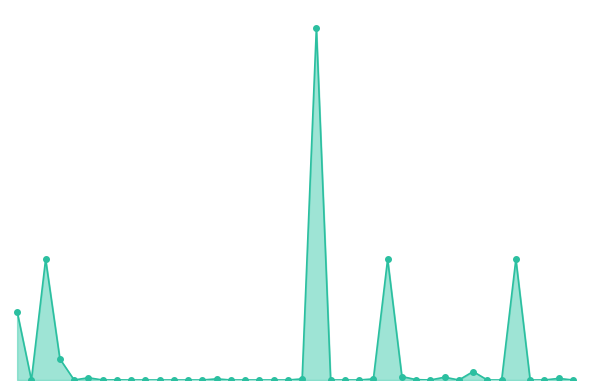

What is the difference between the maximum and minimum values?

500000.0